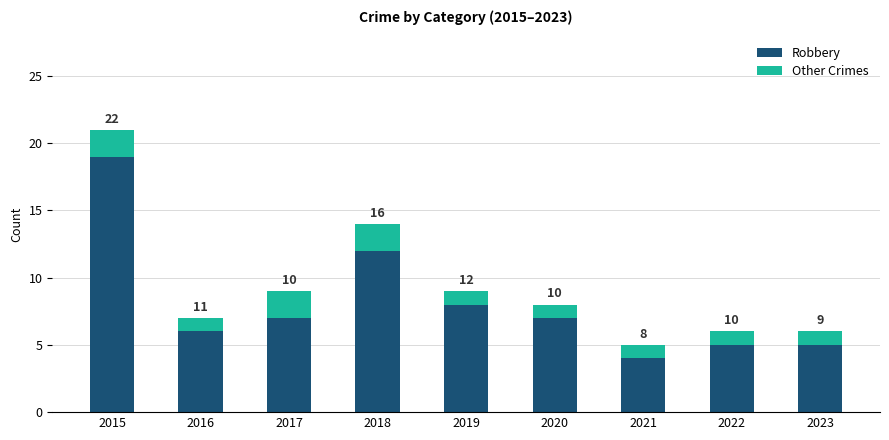

What are all the series names shown in the legend?

Robbery, Other Crimes